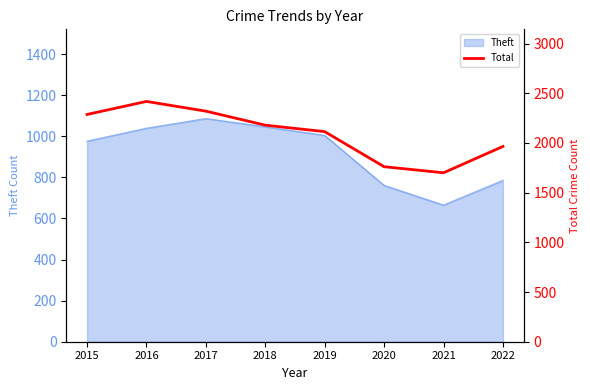

True or false: there are more than 2 points higher than both neighbors.

False